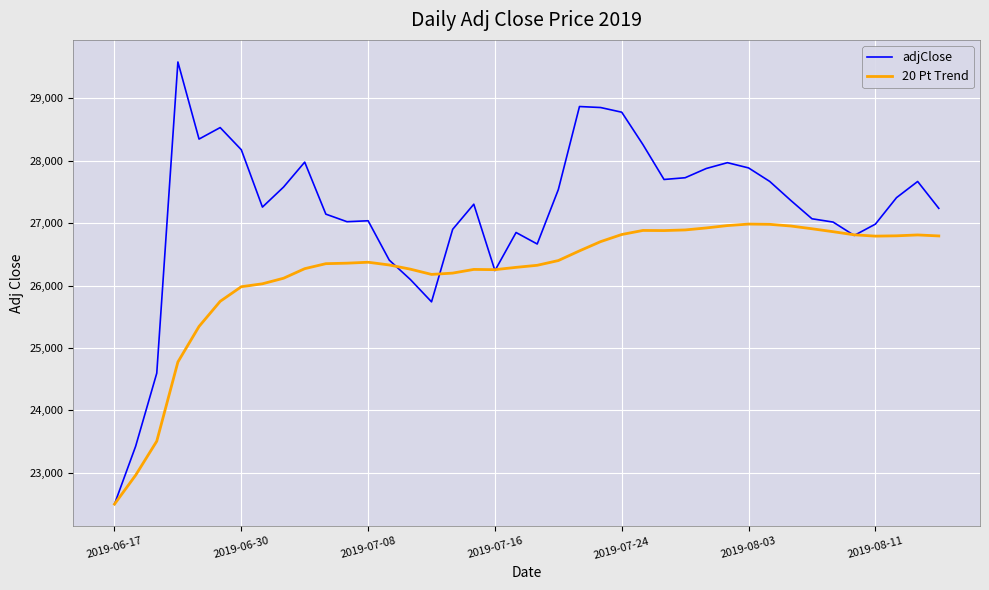

Rank the series by their maximum value, from lowest to highest.

20 Pt Trend, adjClose